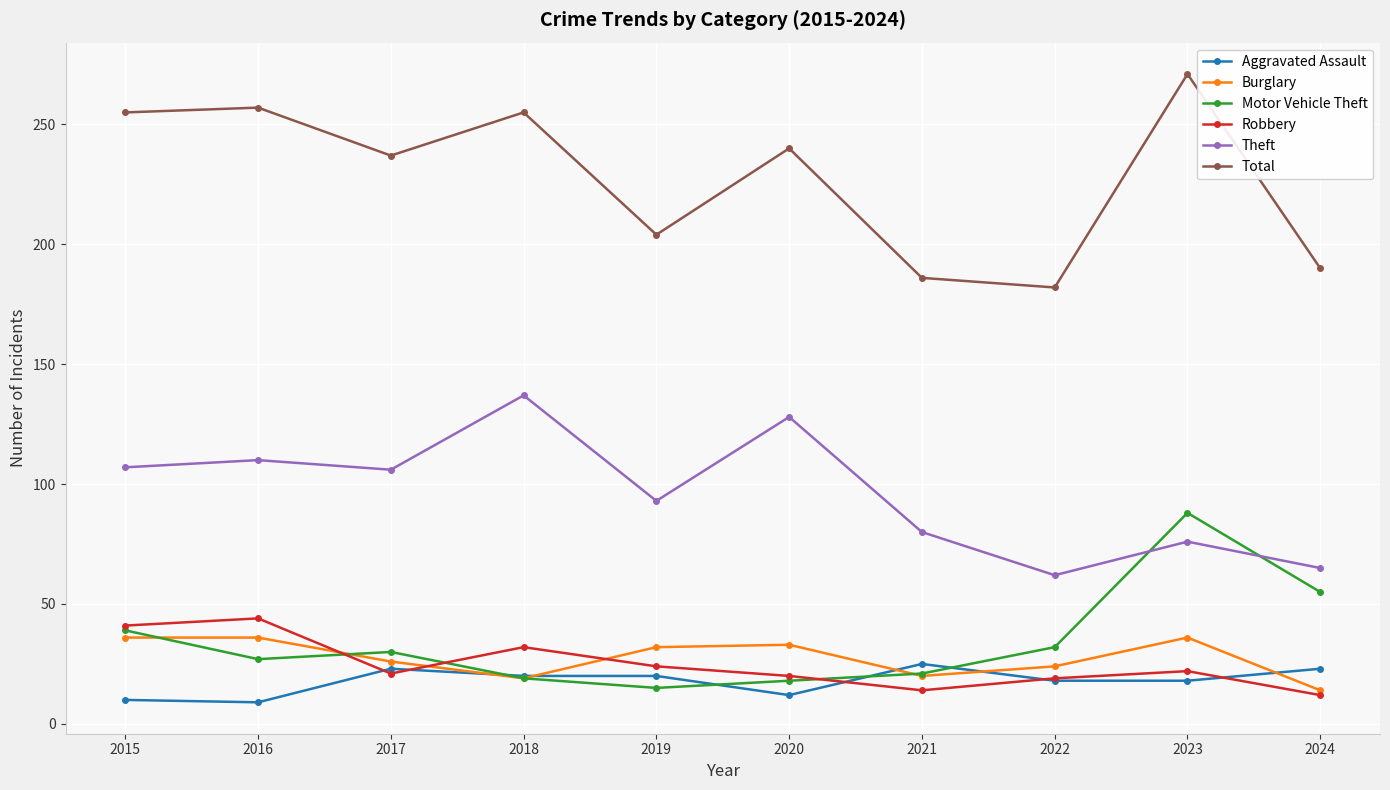

What is the value of the Theft point at the 2nd from the left?

110